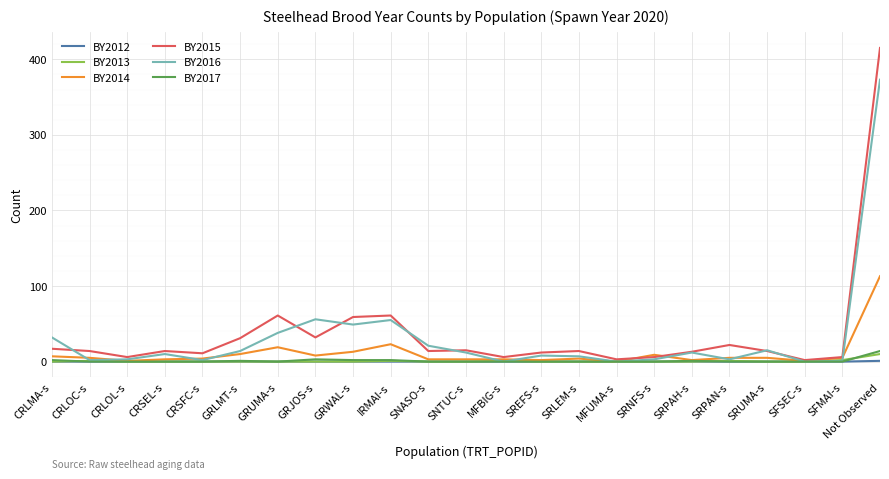

Which category has the highest value in the BY2014 series?

Not Observed